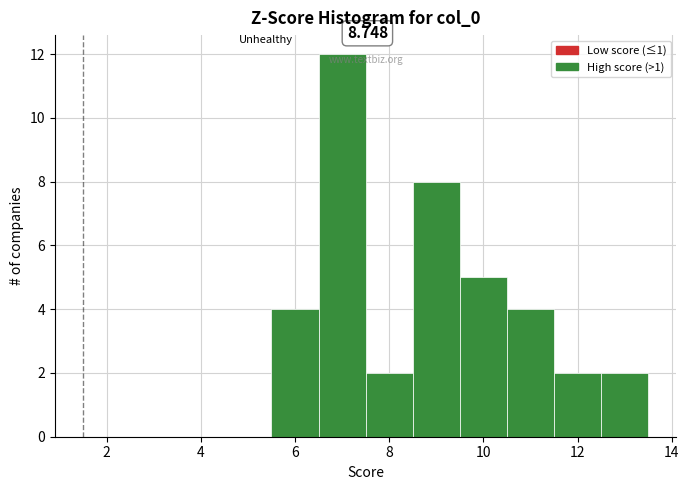

Which range on the x-axis has the tallest bar?

6.5 to 7.5